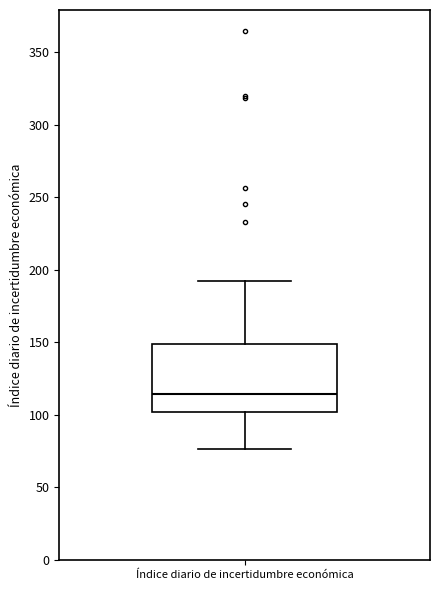

Transcribe this box plot: give where the median line is, the range the box spans, and where the two whiskers end, as read against the y-axis. The values are not printed on the chart, so give them approximately, as read against the axis.

median 115, box 100 to 150, whiskers 75 to 190